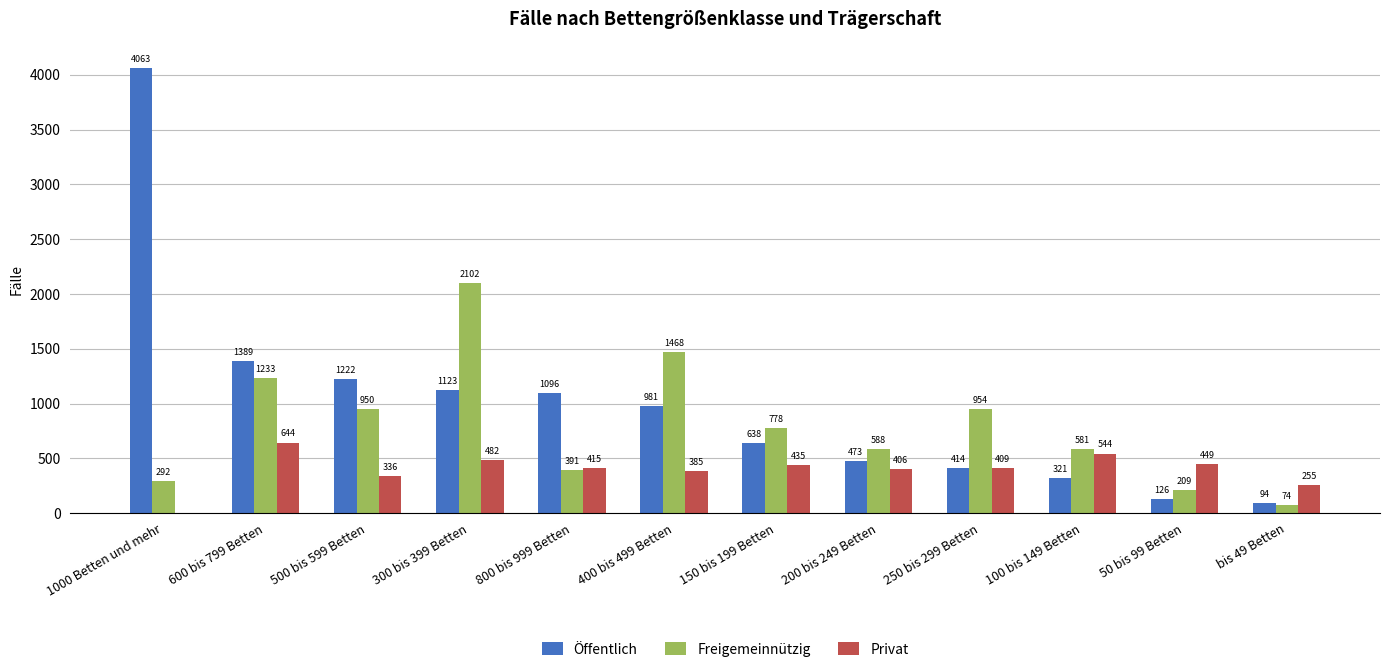

Is the value of Freigemeinnützig at 100 bis 149 Betten greater than the value of Öffentlich at 150 bis 199 Betten?

No